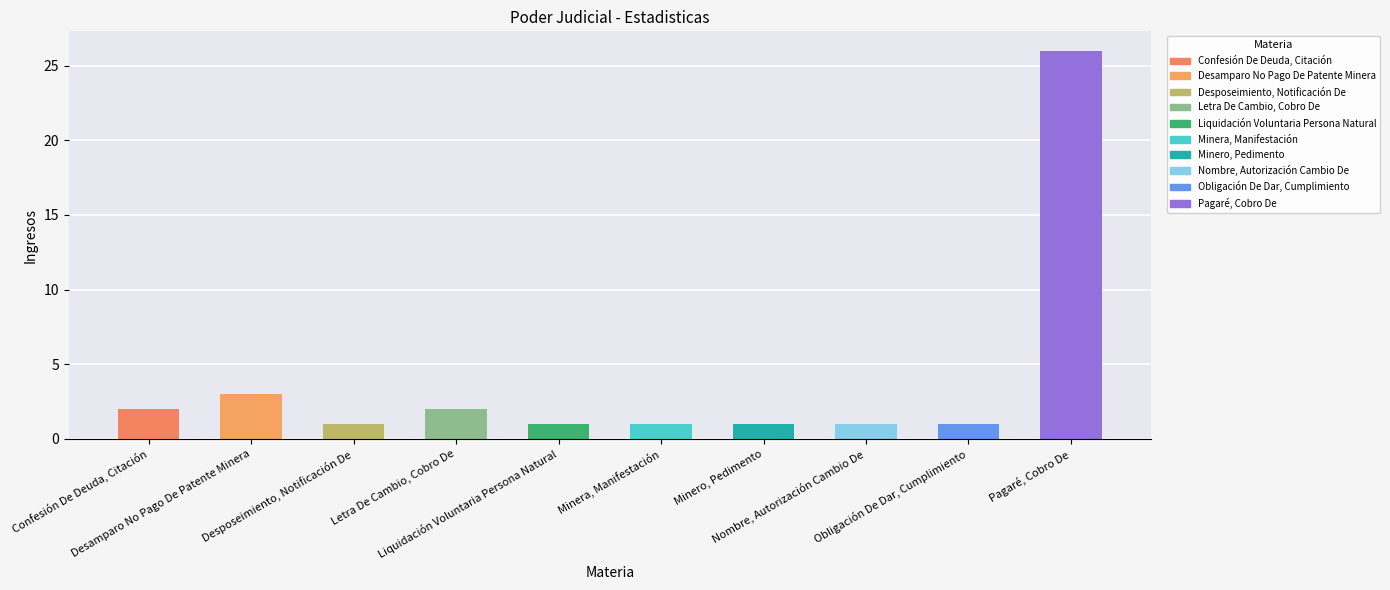

What is the label of the 10th bar from the right?

Confesión De Deuda, Citación